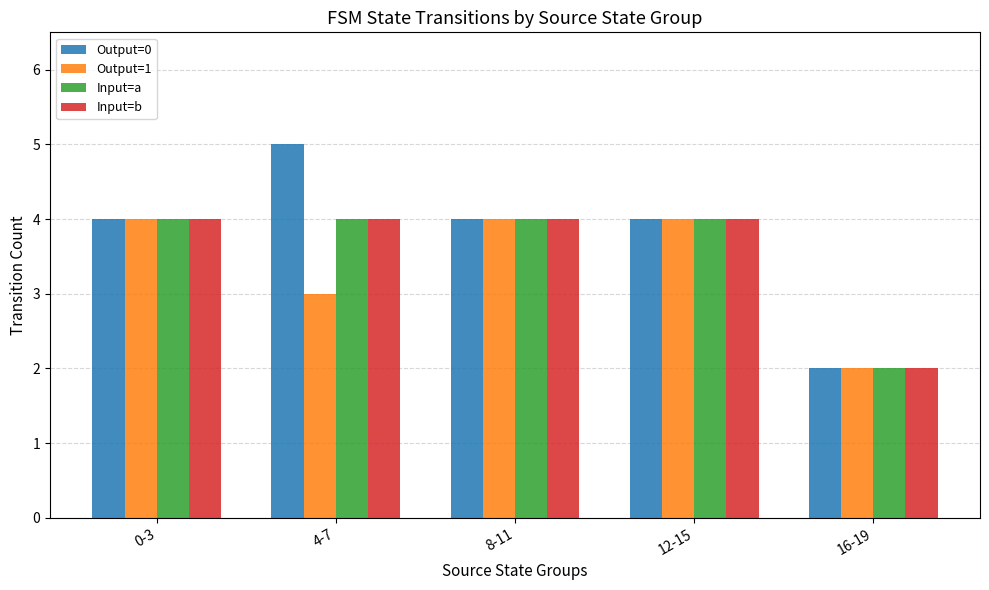

Count the number of categories in the chart.

5